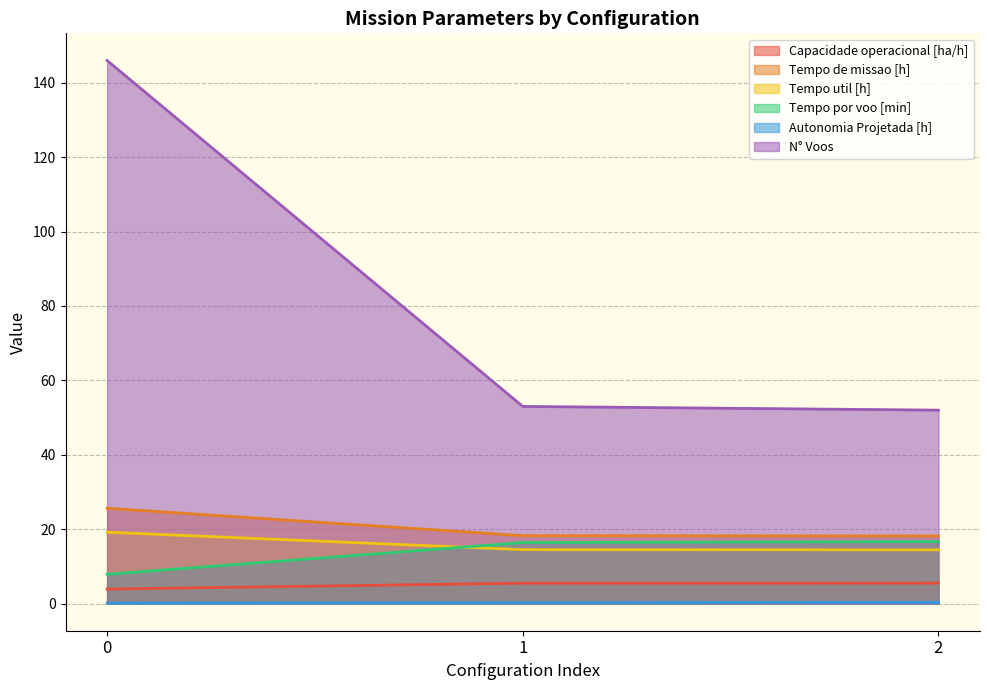

What is the sum of all N° Voos values?

251.0